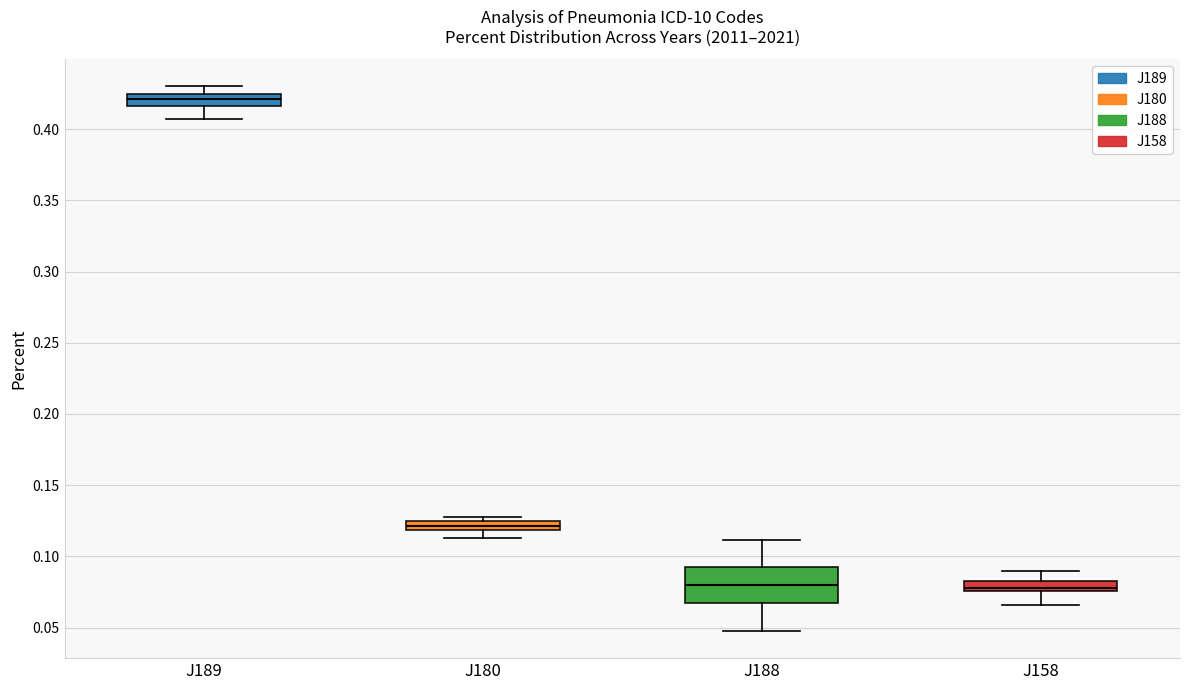

Where does the lower whisker of the box for J188 end on the y-axis? The values are not printed on the chart, so give them approximately, as read against the axis.

0.050